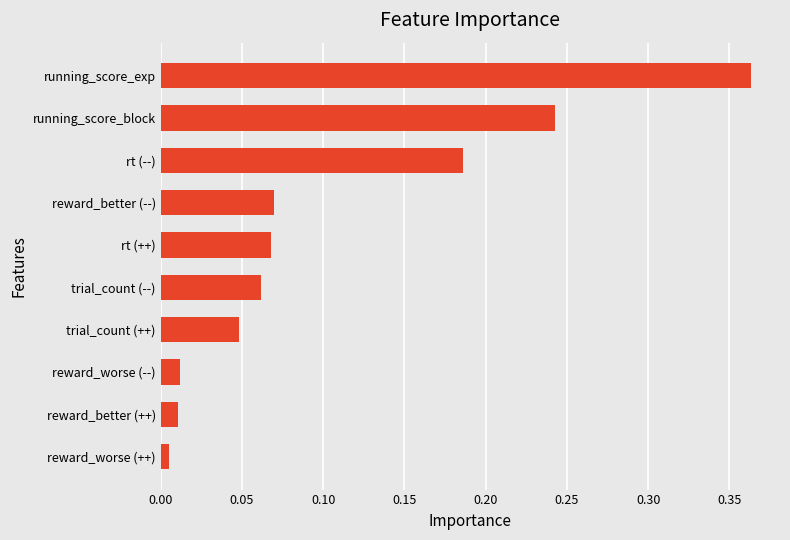

What is the label of the 5th bar from the bottom?

trial_count (--)